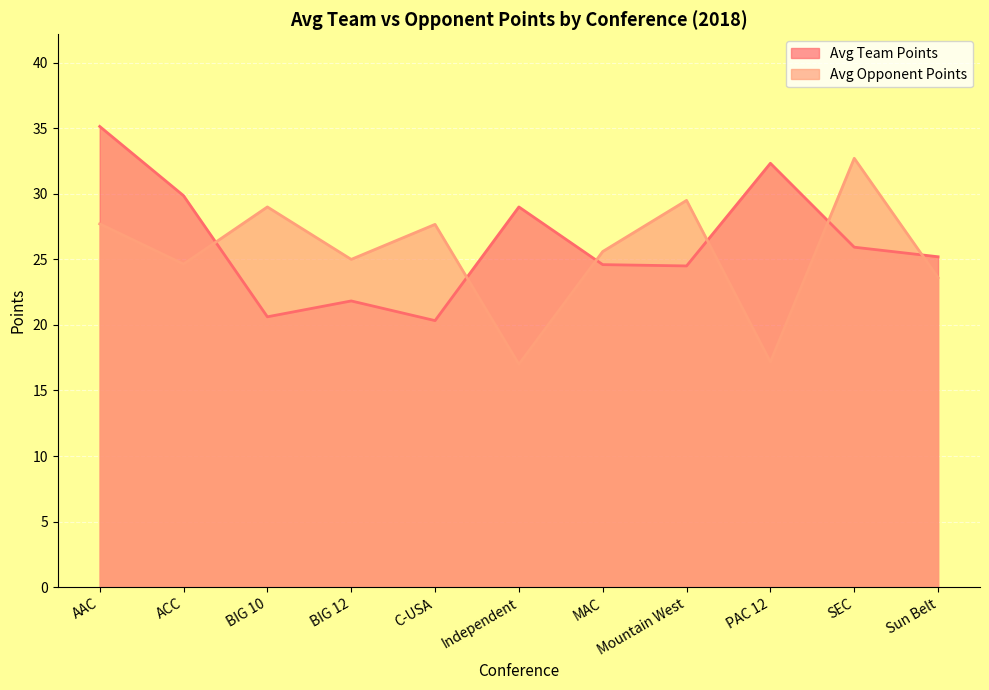

What is the sum of all Avg Team Points values?

289.3